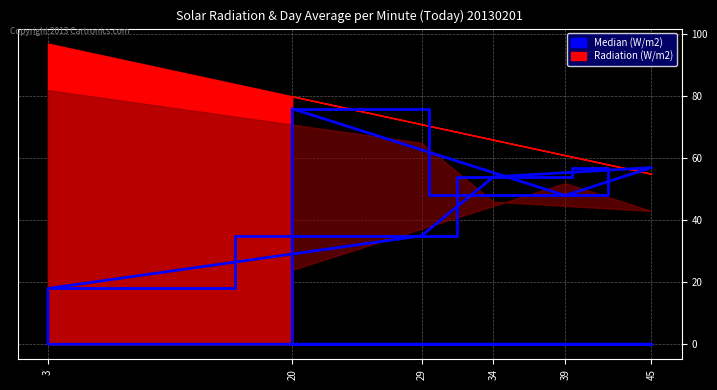

In col_1, how many points are lower than both neighbors (excluding endpoints)?

1